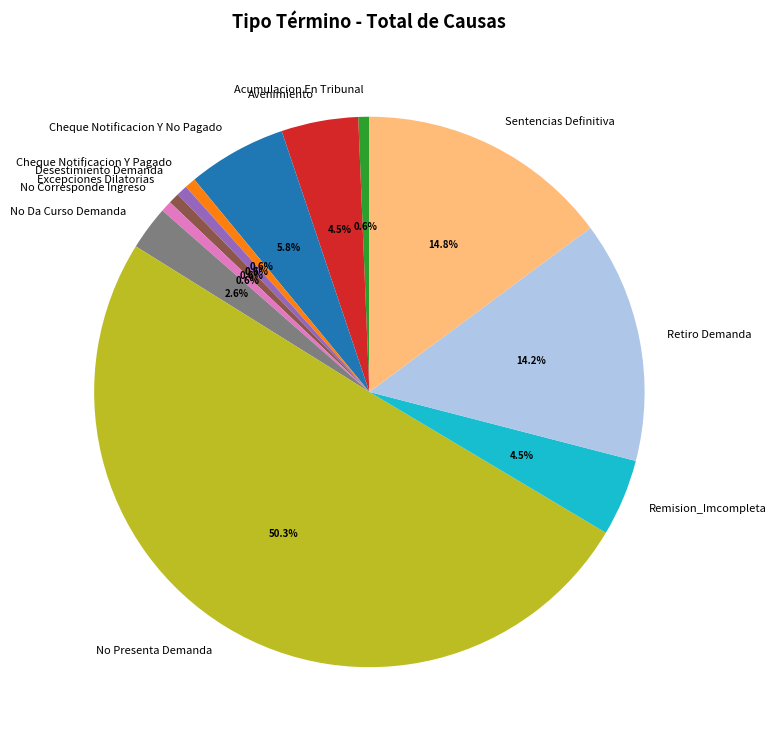

Which has a higher value, Cheque Notificacion Y No Pagado or Avenimiento?

Cheque Notificacion Y No Pagado